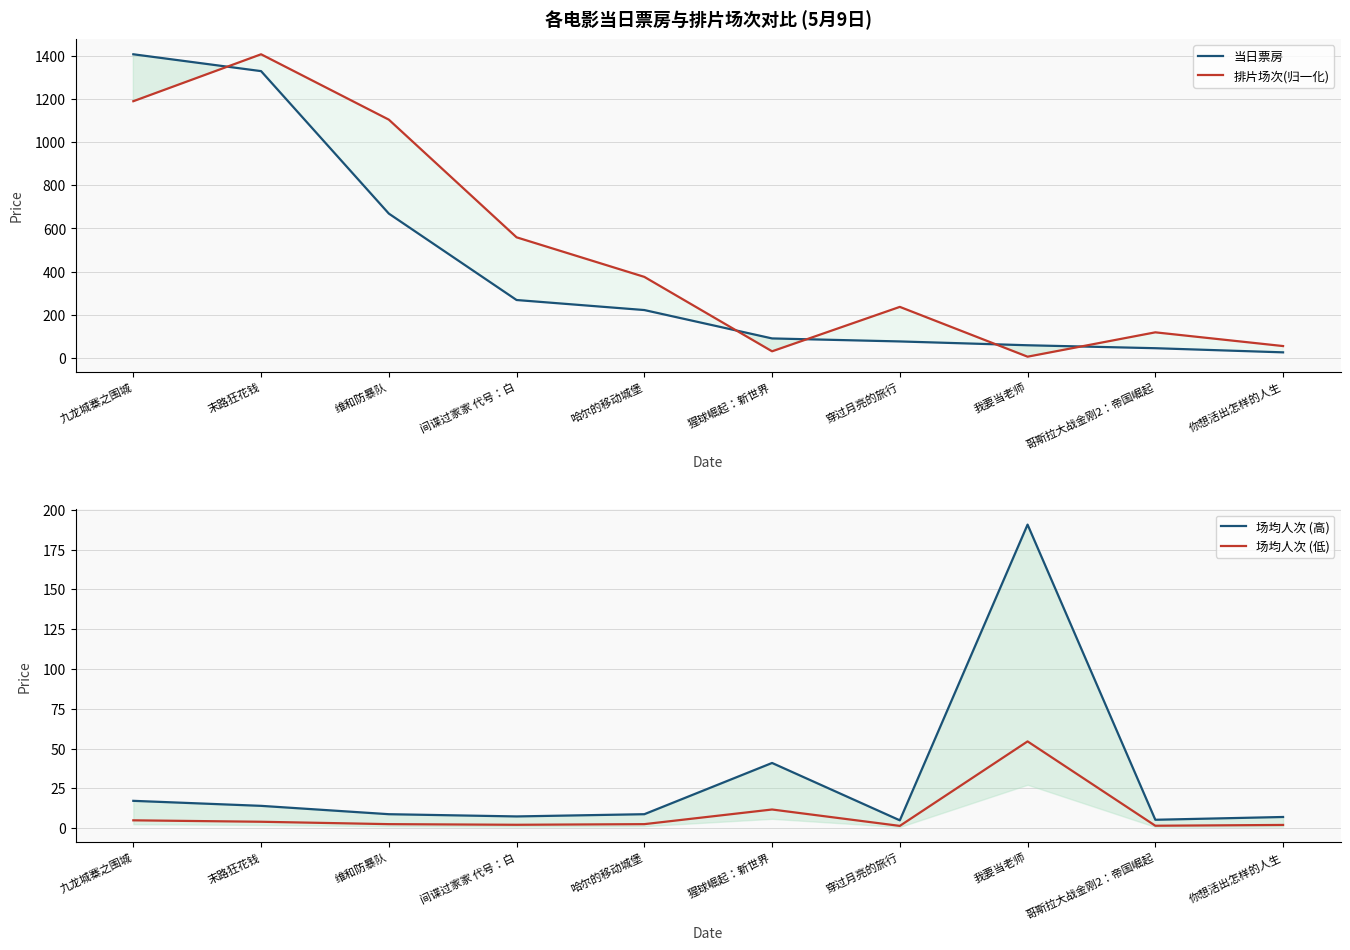

At which label is 场均人次 (高) closest to 97?

猩球崛起：新世界